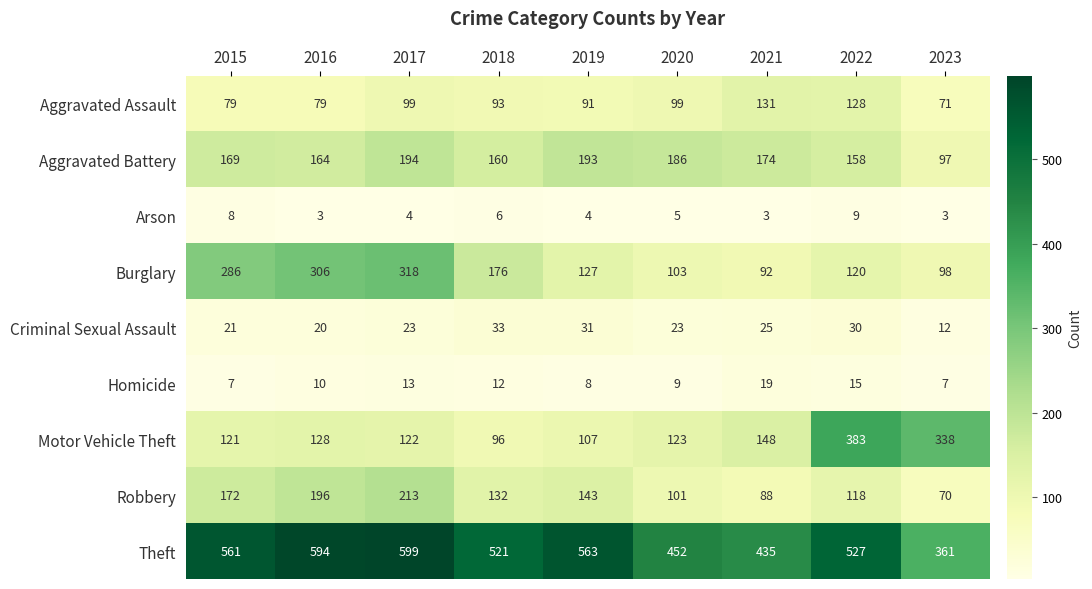

Count the number of data series in this chart.

9